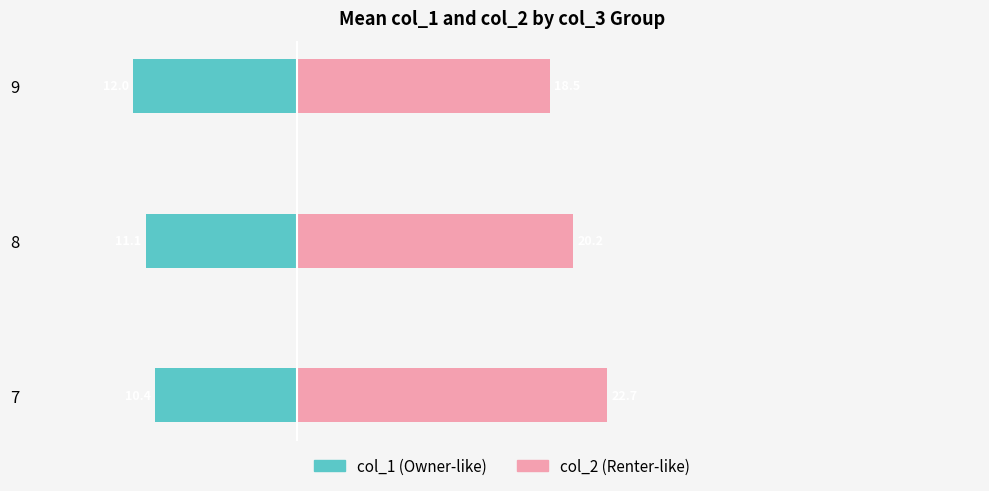

What is the minimum value shown in the chart?

-12.0